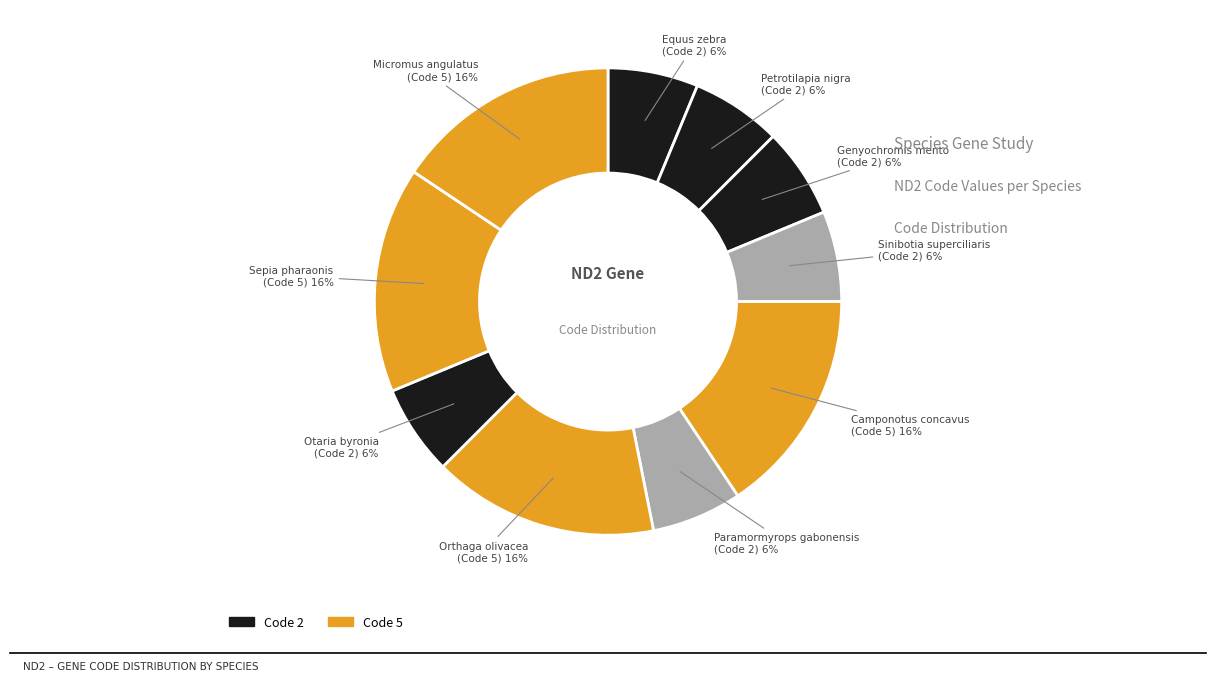

How many slices are in this pie chart?

10